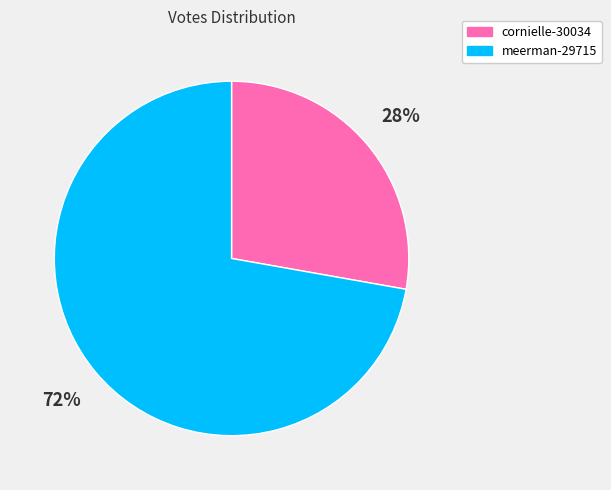

How many slices are in this pie chart?

2